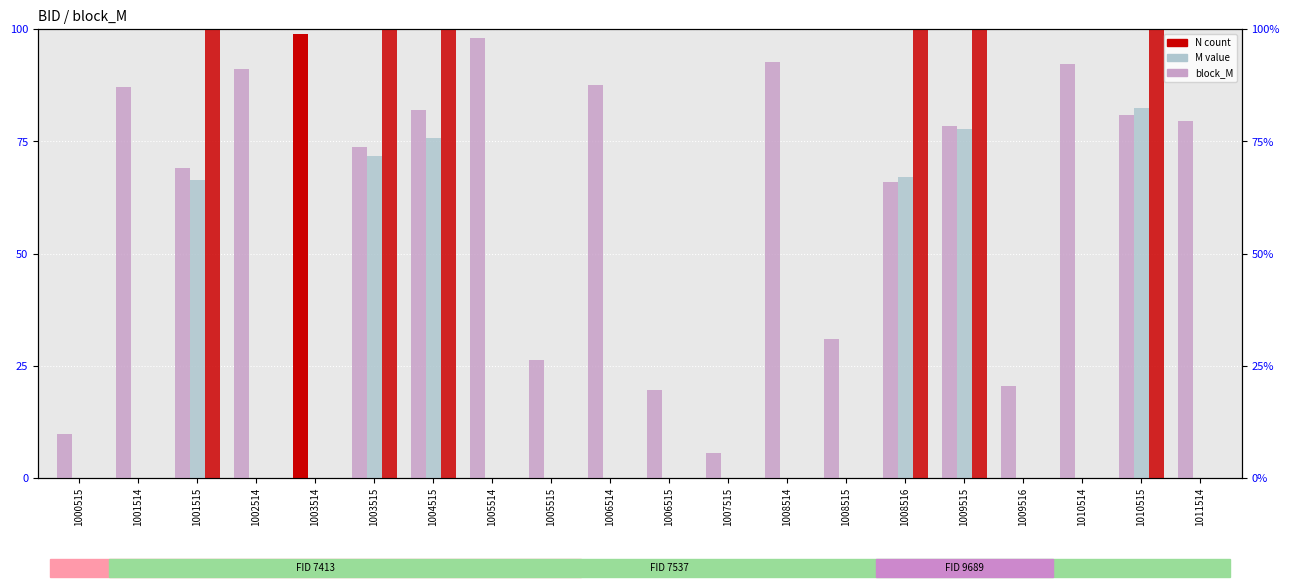

How many data points does each series have?

20